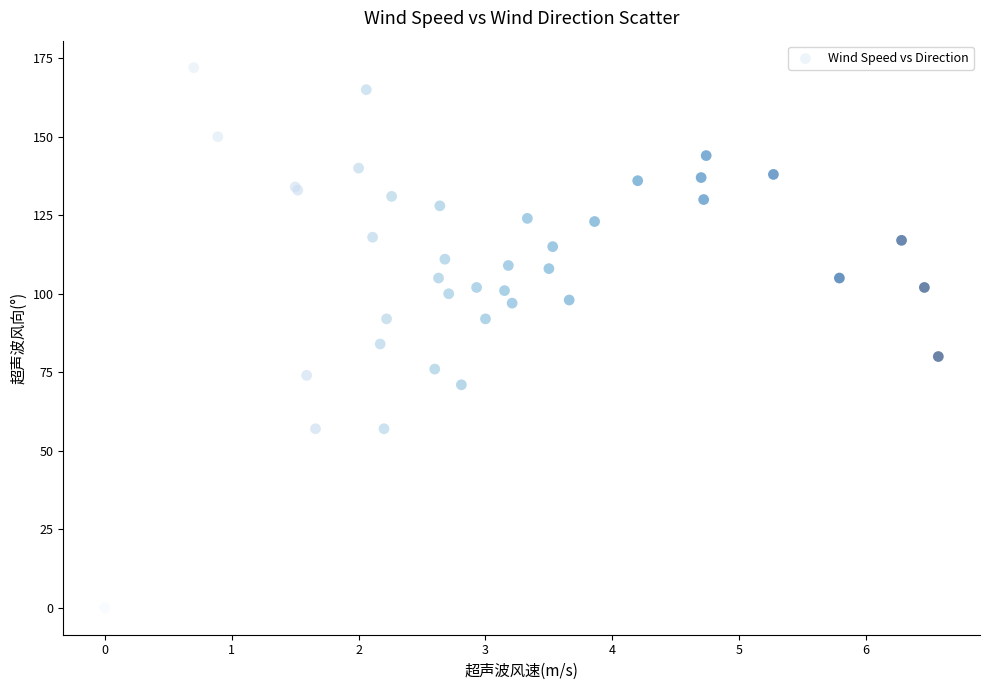

What Y value in the scatter plot is closest to 86?

84